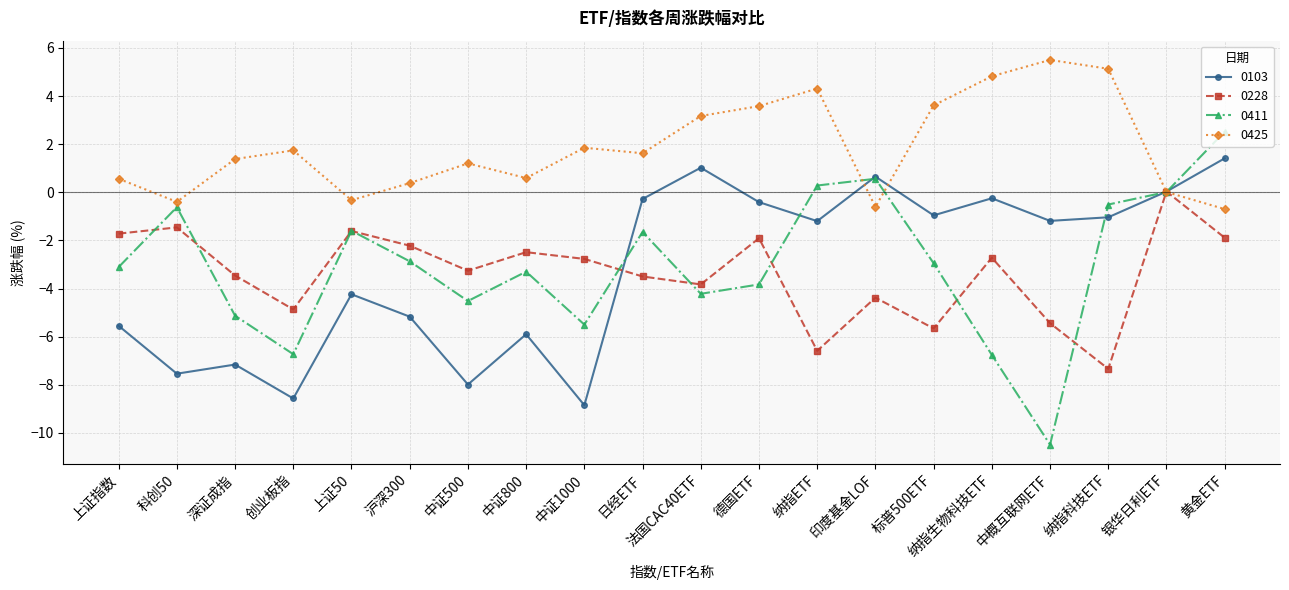

How many values in the 0411 series are below -2?

12